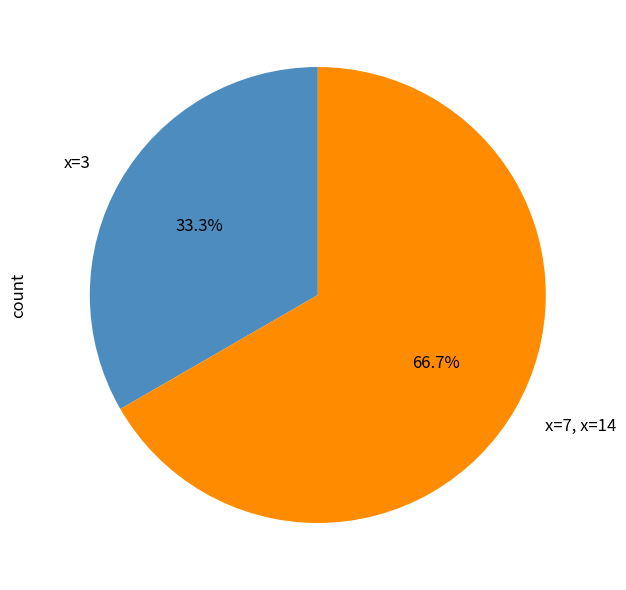

Which has a higher value, x=7, x=14 or x=3?

x=7, x=14